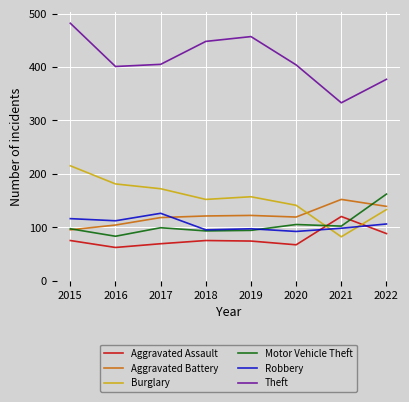

The value of Robbery at 2022 is 141. True or false?

False